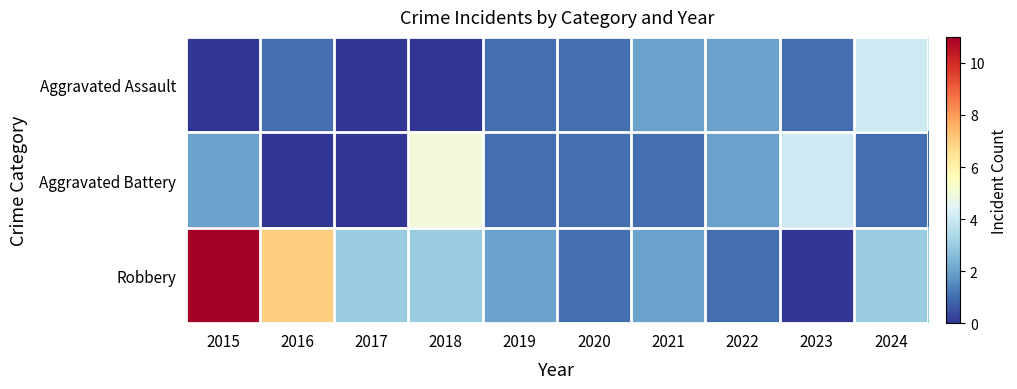

Reading right to left, transcribe all the data shown in this chart.

Aggravated Assault: 2024=4	2023=1	2022=2	2021=2	2020=1	2019=1	2018=0	2017=0	2016=1	2015=0
Aggravated Battery: 2024=1	2023=4	2022=2	2021=1	2020=1	2019=1	2018=5	2017=0	2016=0	2015=2
Robbery: 2024=3	2023=0	2022=1	2021=2	2020=1	2019=2	2018=3	2017=3	2016=7	2015=11